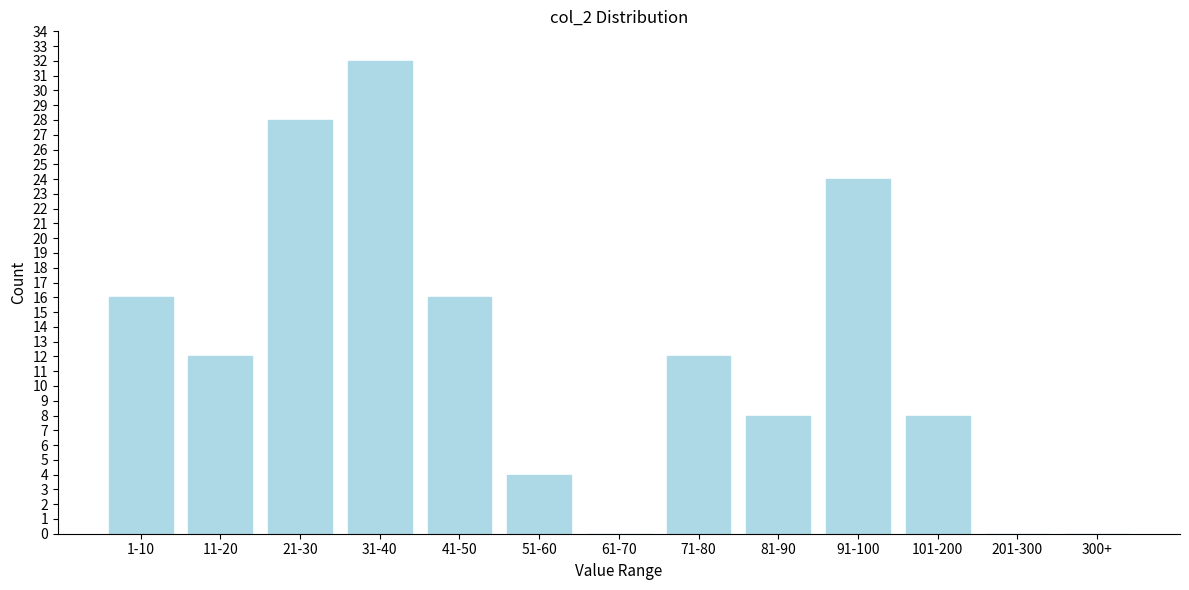

Reading left to right, what are all the values shown in this chart?

1-10=16	11-20=12	21-30=28	31-40=32	41-50=16	51-60=4	61-70=0	71-80=12	81-90=8	91-100=24	101-200=8	201-300=0	300+=0